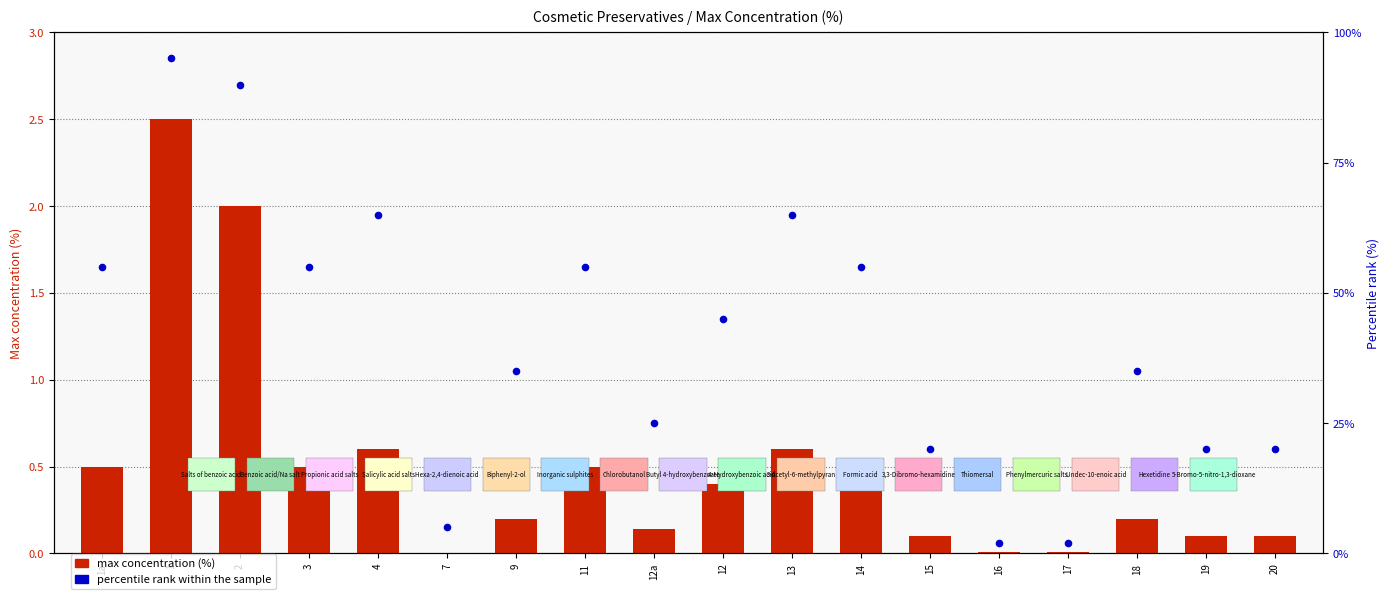

Which series contains the lowest Y value?

max concentration (%)